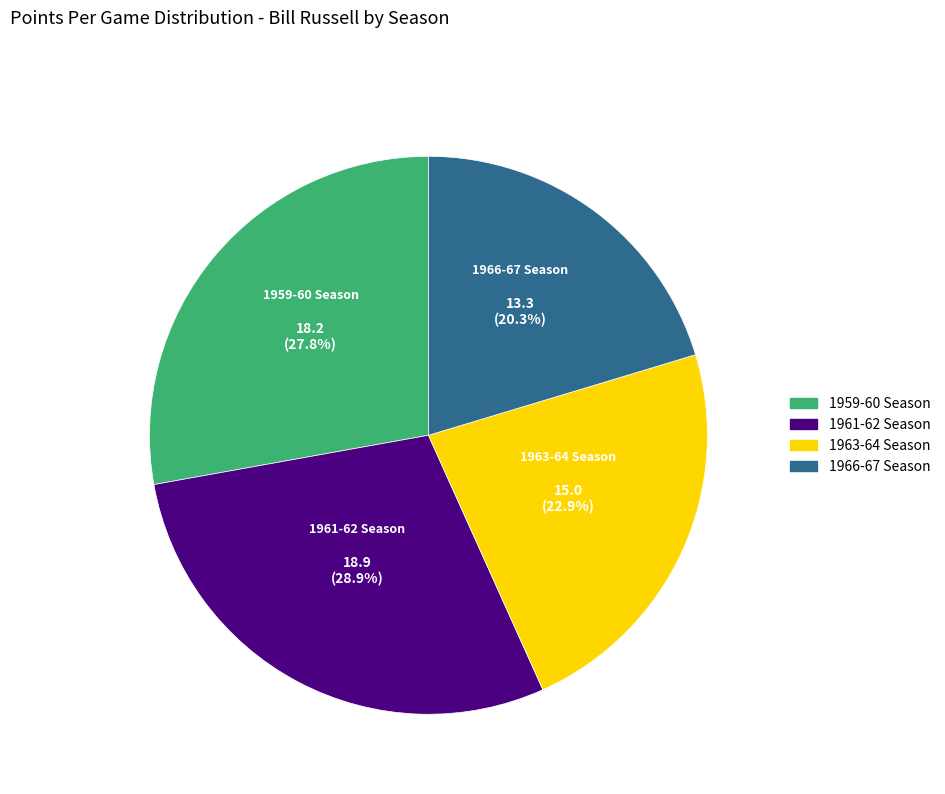

Is there a majority slice in this chart?

No